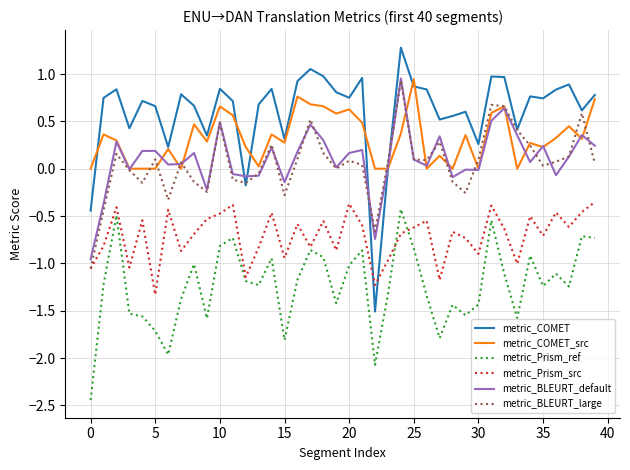

Which series has the largest total across all categories?

metric_COMET